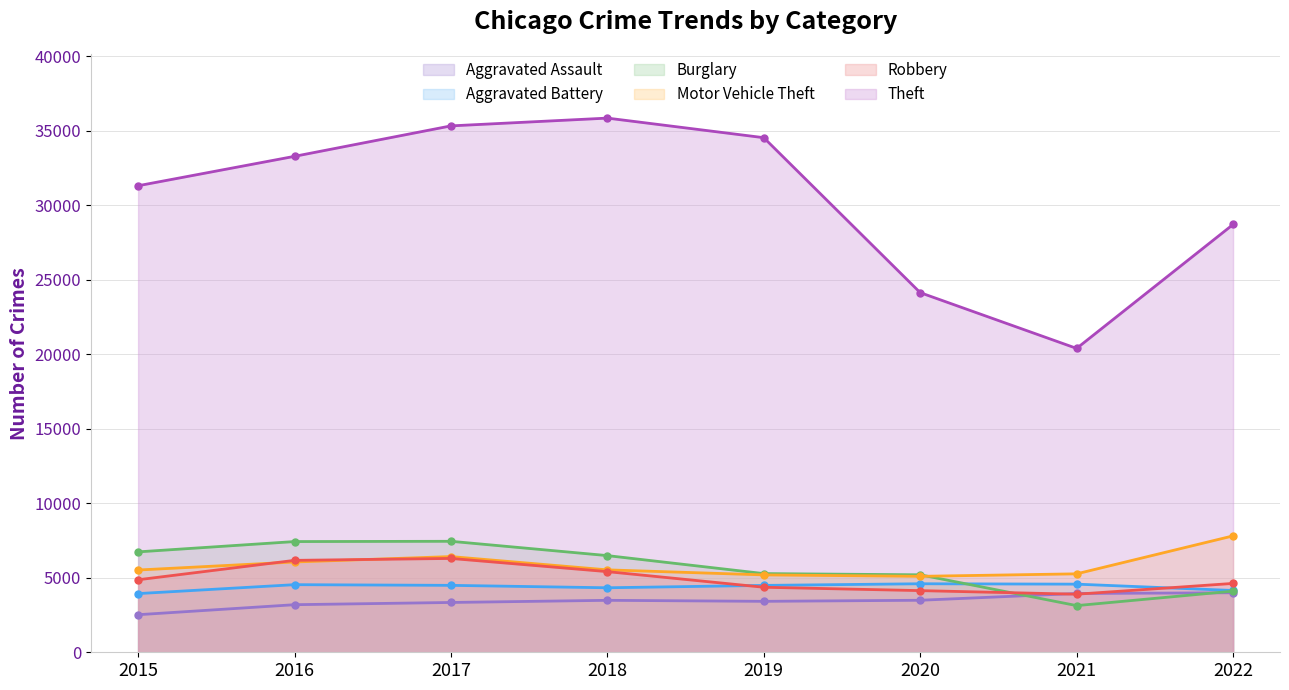

What is the average value of the Aggravated Battery series?

4386